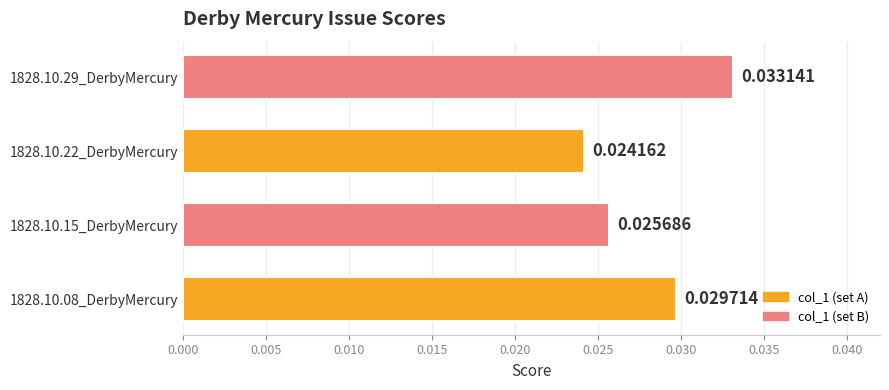

At which category does the chart reach its minimum across all series?

1828.10.22_DerbyMercury